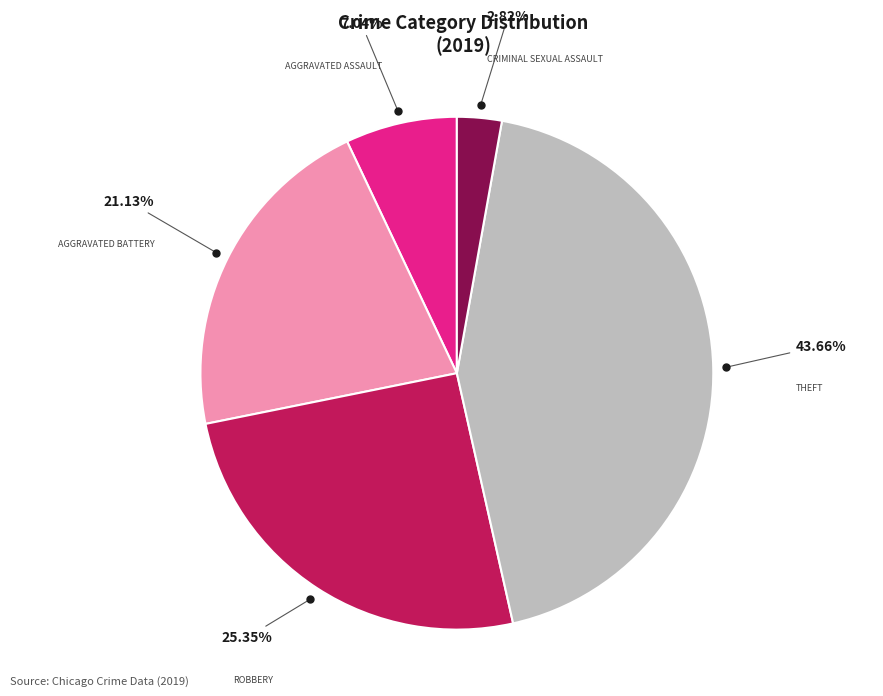

To the nearest percent, what is the average slice percentage?

20%